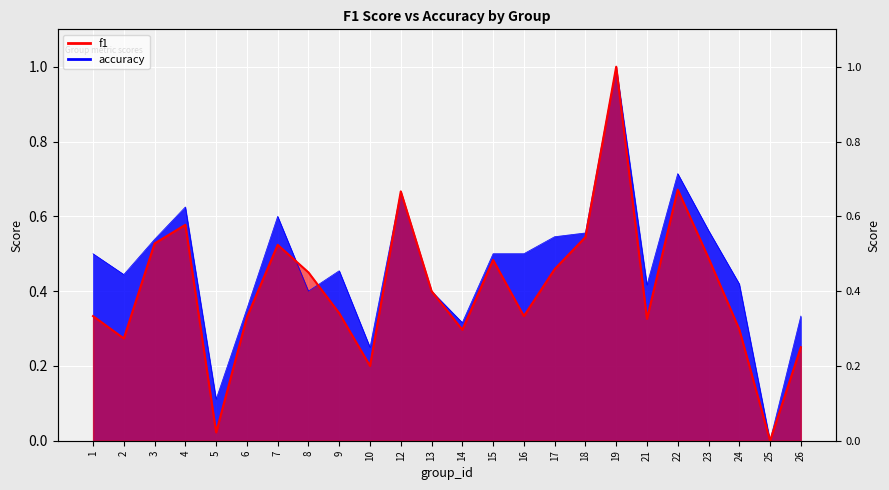

Between which two adjacent categories do accuracy and f1 first intersect?

7 and 8